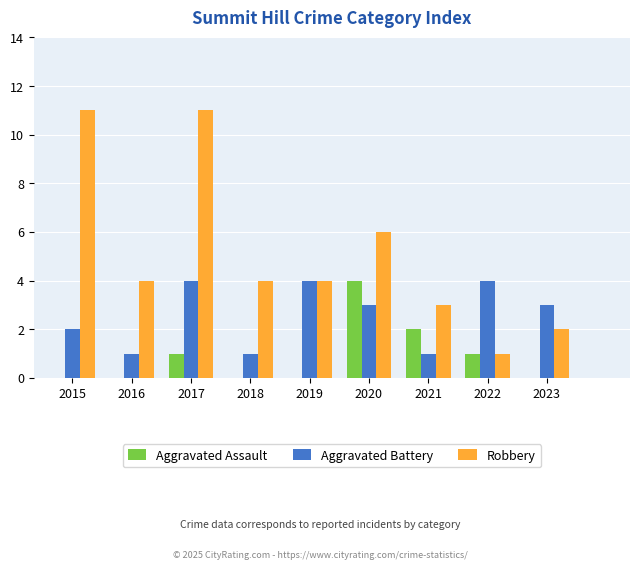

What are all the series names shown in the legend?

Aggravated Assault, Aggravated Battery, Robbery